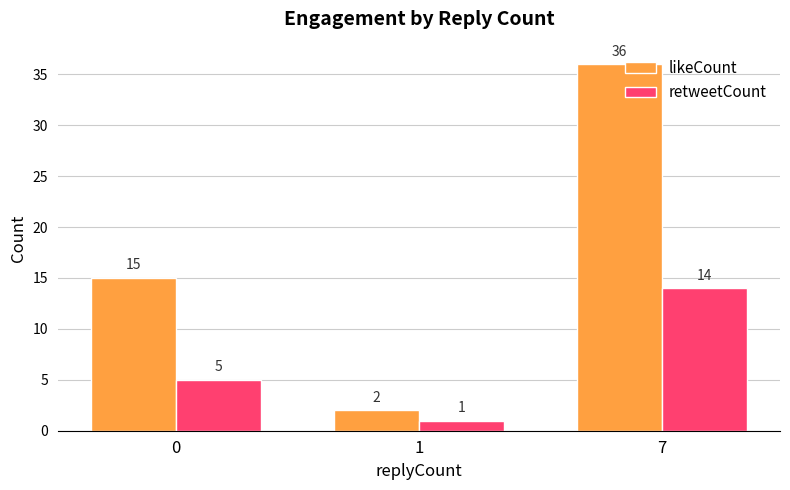

What are all the series names shown in the legend?

likeCount, retweetCount